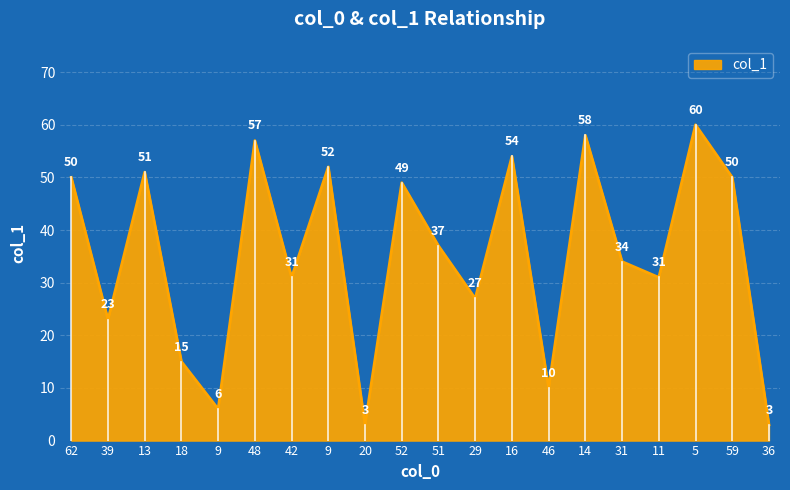

Count the number of categories in the chart.

20